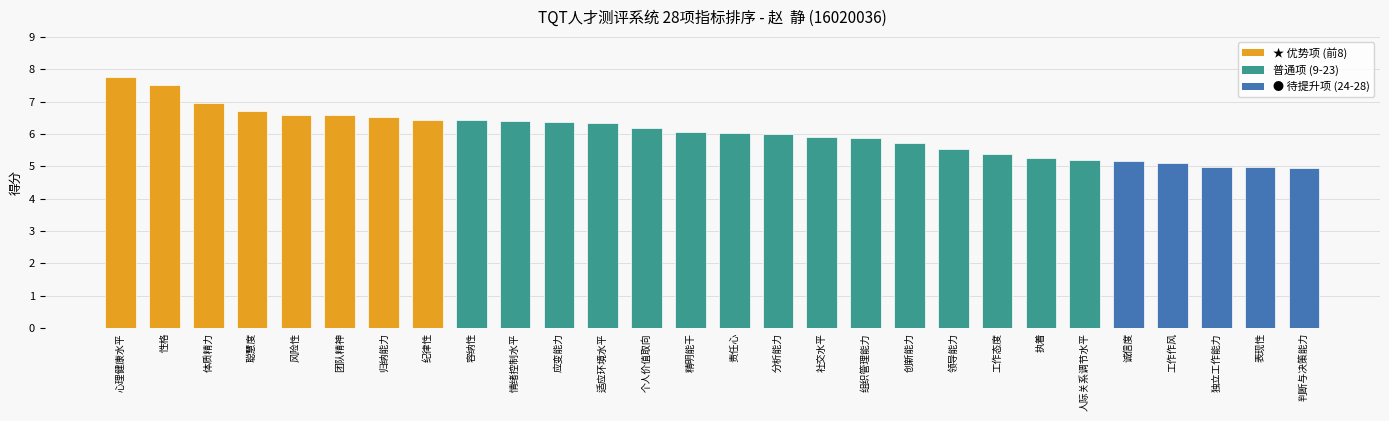

Approximately how many times larger is the value at 团队精神 compared to 性格?

0.9